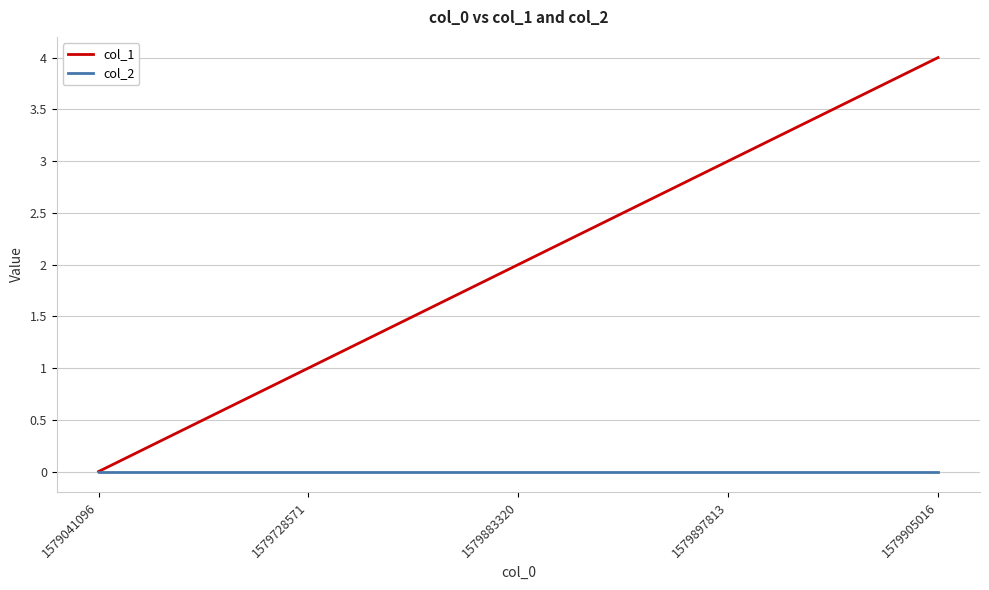

Reading left to right, list all the values displayed in this chart.

col_1: 1579041096=0	1579728571=1	1579883320=2	1579897813=3	1579905016=4
col_2: 1579041096=0	1579728571=0	1579883320=0	1579897813=0	1579905016=0